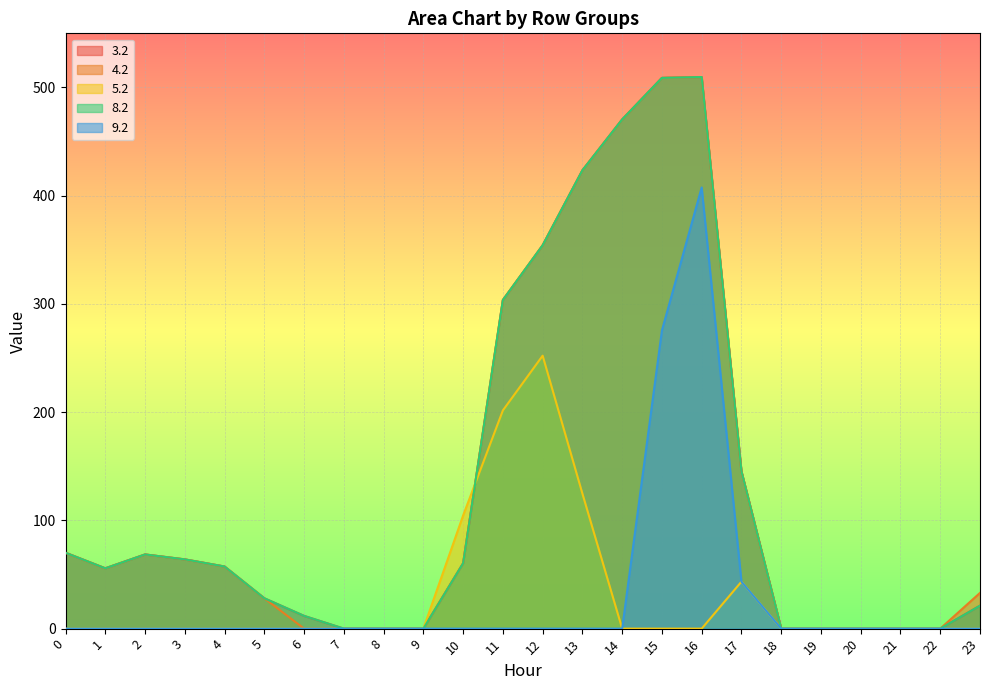

At how many categories does at least one series exceed 46?

13